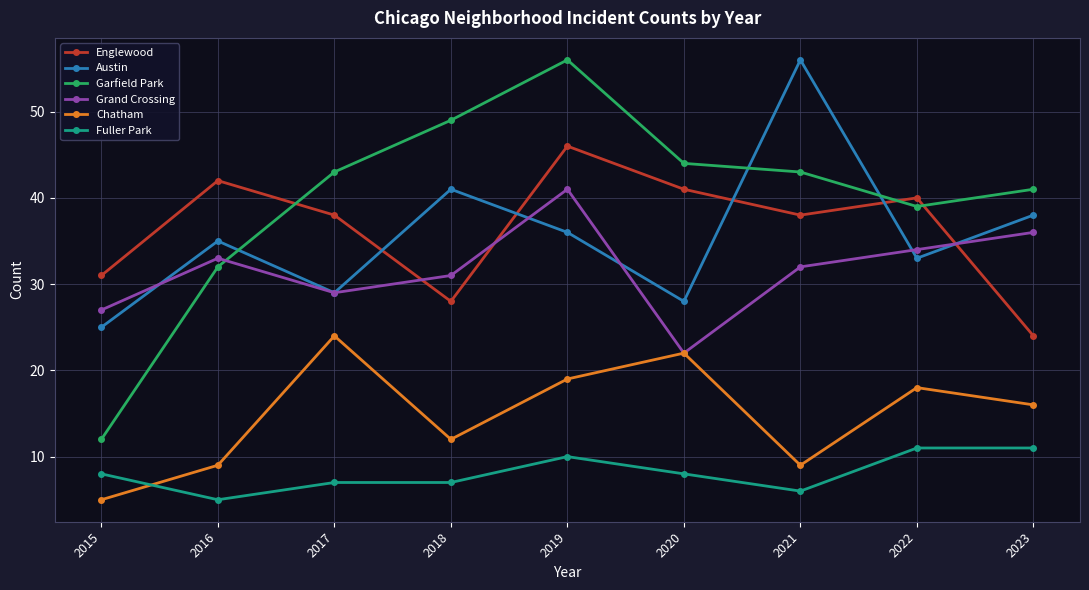

Reading left to right, extract all data points from this chart.

Englewood: 2015=31	2016=42	2017=38	2018=28	2019=46	2020=41	2021=38	2022=40	2023=24
Austin: 2015=25	2016=35	2017=29	2018=41	2019=36	2020=28	2021=56	2022=33	2023=38
Garfield Park: 2015=12	2016=32	2017=43	2018=49	2019=56	2020=44	2021=43	2022=39	2023=41
Grand Crossing: 2015=27	2016=33	2017=29	2018=31	2019=41	2020=22	2021=32	2022=34	2023=36
Chatham: 2015=5	2016=9	2017=24	2018=12	2019=19	2020=22	2021=9	2022=18	2023=16
Fuller Park: 2015=8	2016=5	2017=7	2018=7	2019=10	2020=8	2021=6	2022=11	2023=11